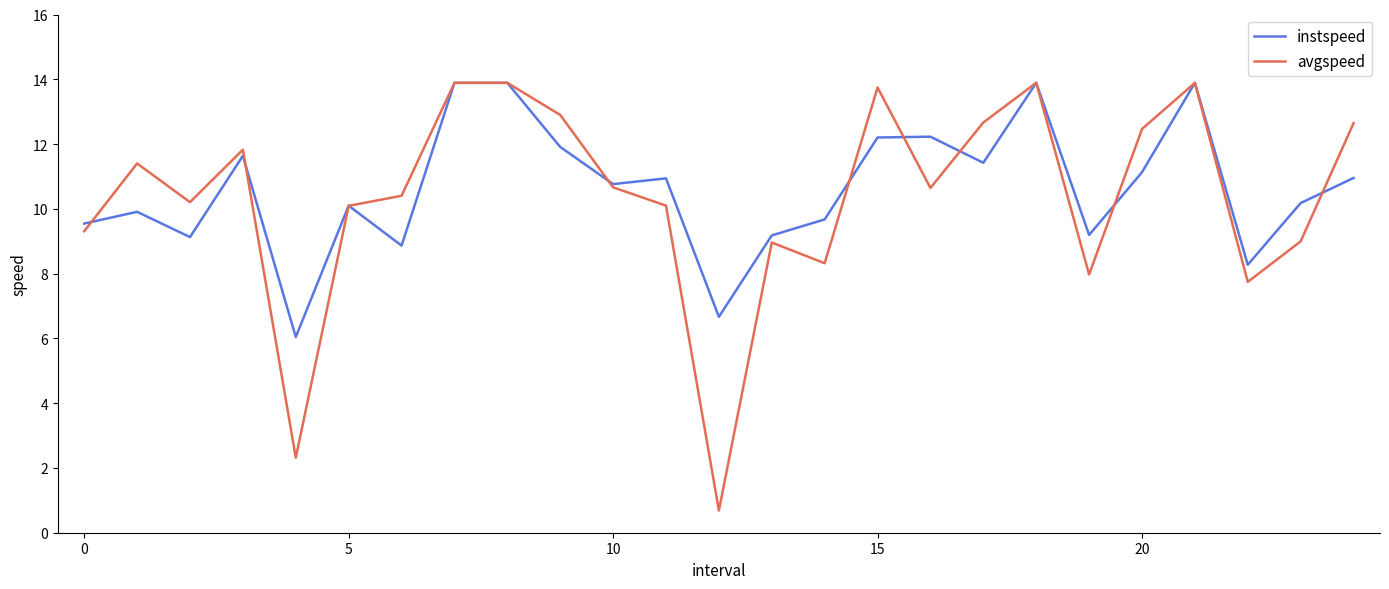

What is the maximum value shown in the chart?

13.9